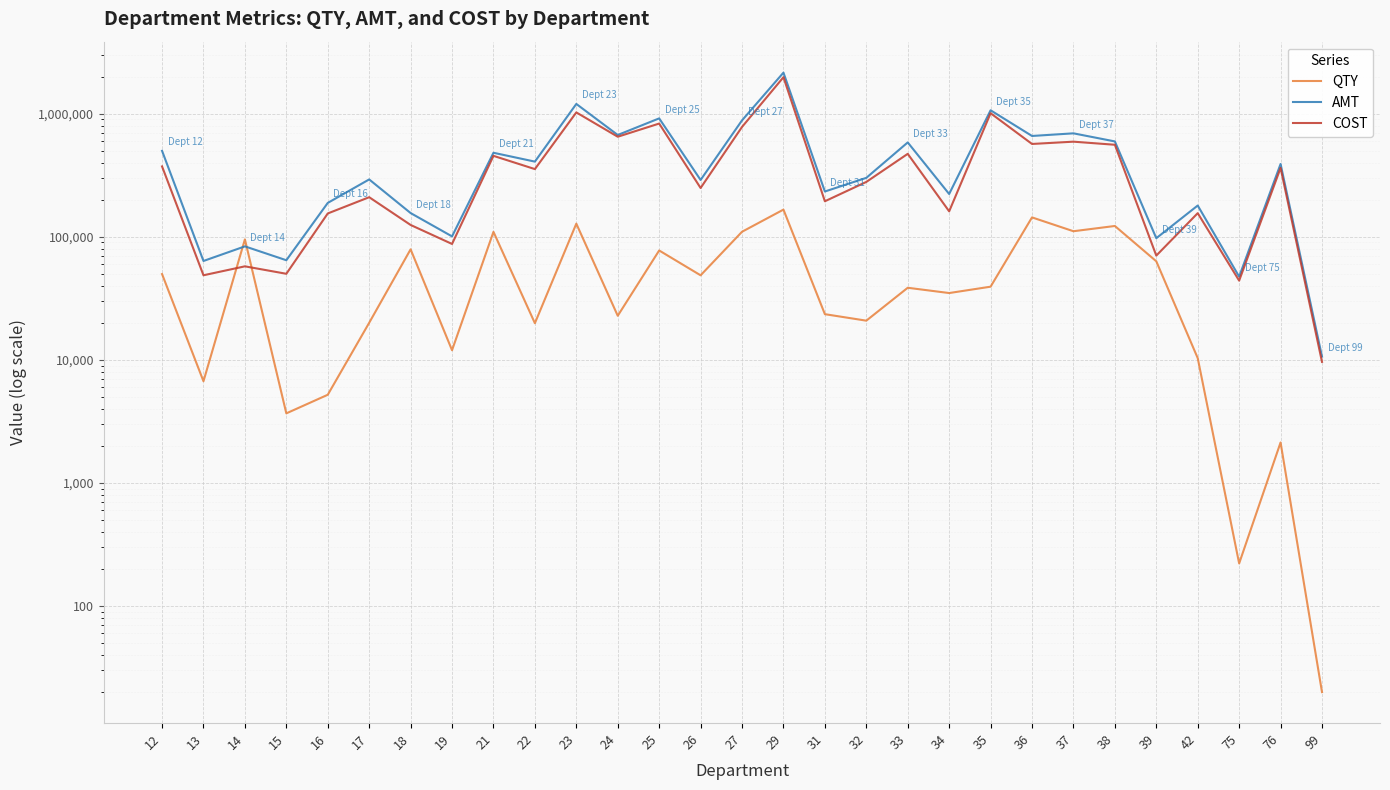

The value of QTY at 32 is 34881. True or false?

False